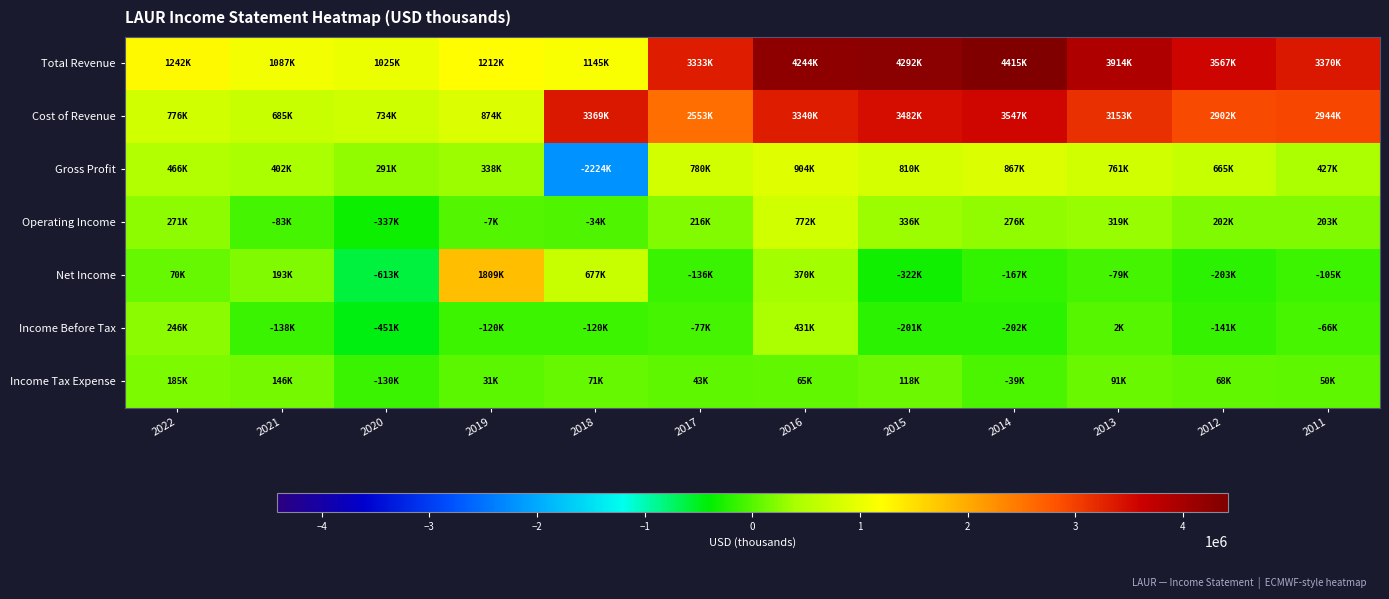

Reading left to right, list all the values displayed in this chart.

Total Revenue: 2022=1242300	2021=1086700	2020=1024900	2019=1212100	2018=1144600	2017=3333100	2016=4244200	2015=4291700	2014=4414700	2013=3913900	2012=3567100	2011=3370400
Cost of Revenue: 2022=775900	2021=685000	2020=734000	2019=873800	2018=3368800	2017=2552600	2016=3340500	2015=3481700	2014=3547300	2013=3153100	2012=2901800	2011=2943700
Gross Profit: 2022=466300	2021=401700	2020=290900	2019=338200	2018=-2224200	2017=780400	2016=903700	2015=809900	2014=867300	2013=760800	2012=665400	2011=426600
Operating Income: 2022=271400	2021=-83200	2020=-337200	2019=-7000	2018=-34300	2017=216300	2016=772100	2015=335700	2014=276500	2013=319300	2012=202000	2011=203000
Net Income: 2022=69600	2021=192900	2020=-613200	2019=1808900	2018=677100	2017=-136400	2016=370300	2015=-322400	2014=-166700	2013=-79200	2012=-203400	2011=-105200
Income Before Tax: 2022=245900	2021=-137500	2020=-450800	2019=-119700	2018=-120100	2017=-76800	2016=431100	2015=-200600	2014=-201700	2013=1900	2012=-140600	2011=-65900
Income Tax Expense: 2022=185400	2021=145600	2020=-130100	2019=31000	2018=71200	2017=42700	2016=65000	2015=117700	2014=-39100	2013=91200	2012=68100	2011=50200